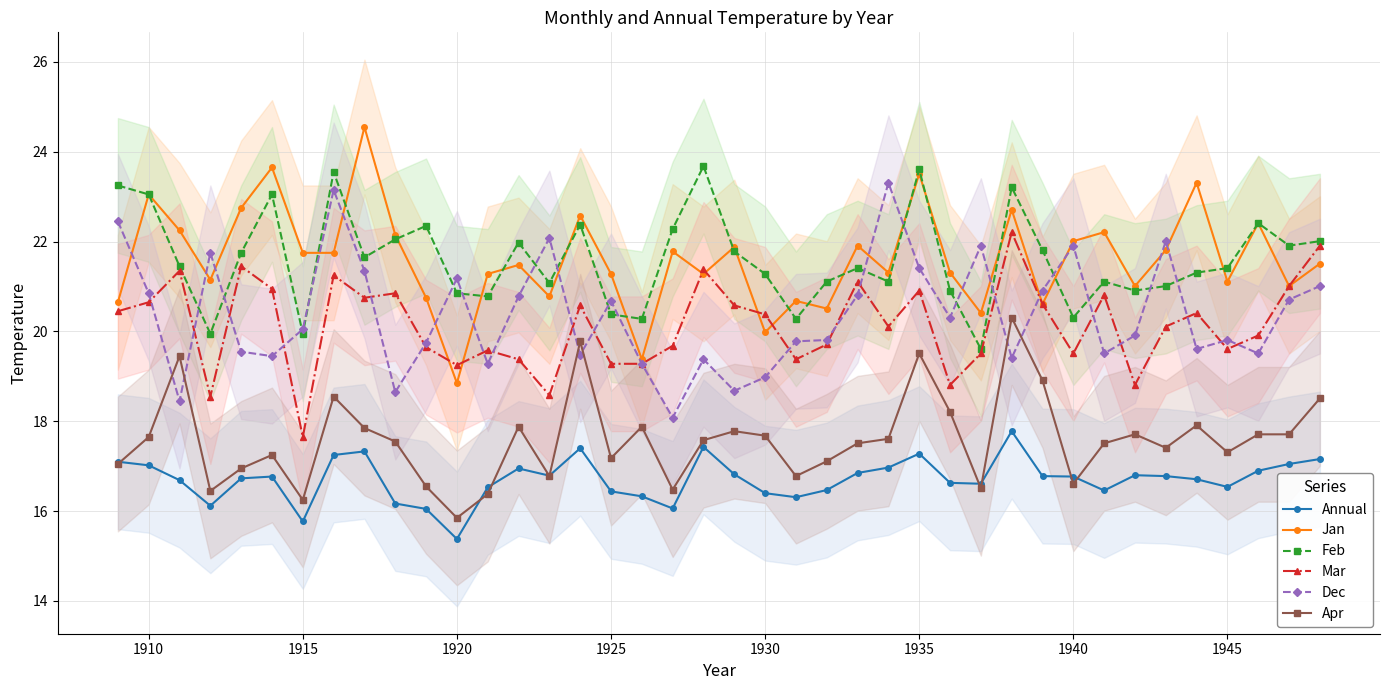

Which series has the widest spread of values?

Jan